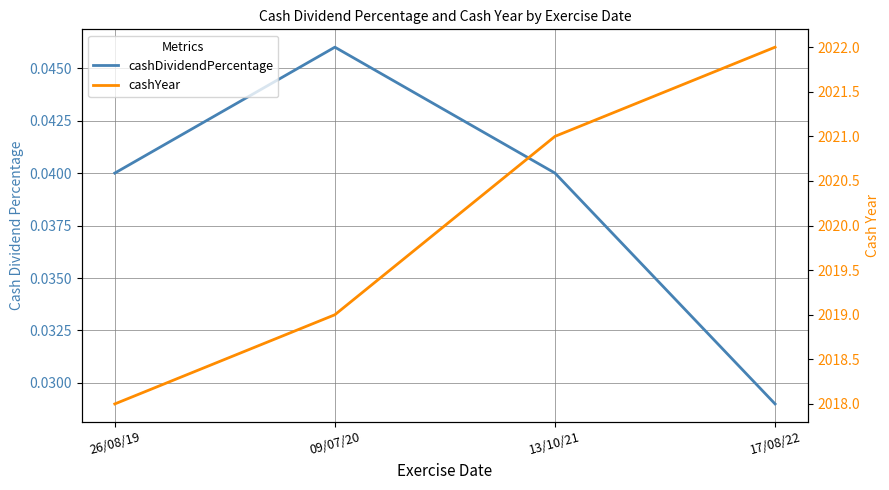

Reading left to right, transcribe all the data shown in this chart.

cashDividendPercentage: 0.0	0.0	0.0	0.0
cashYear: 2018.0	2019.0	2021.0	2022.0